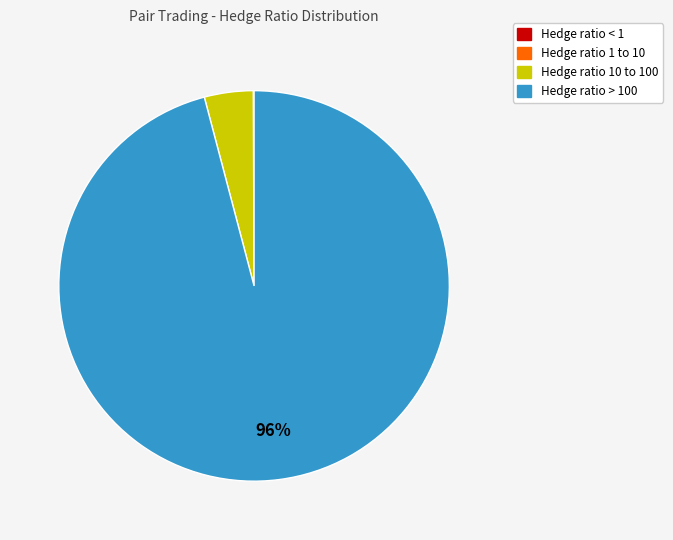

What is the largest slice in the pie chart?

Hedge ratio > 100